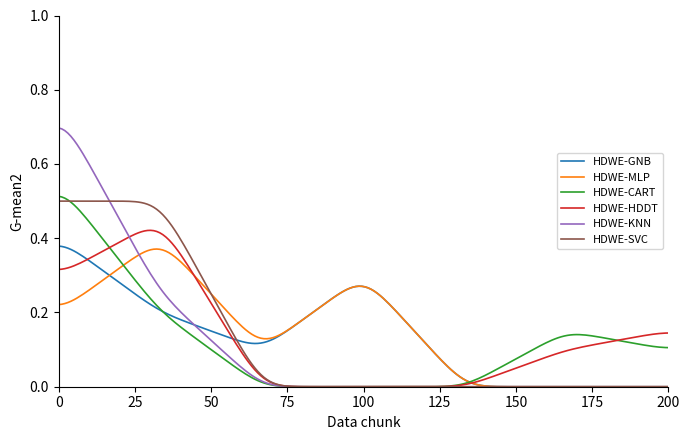

Which series has the widest spread of values?

HDWE-KNN